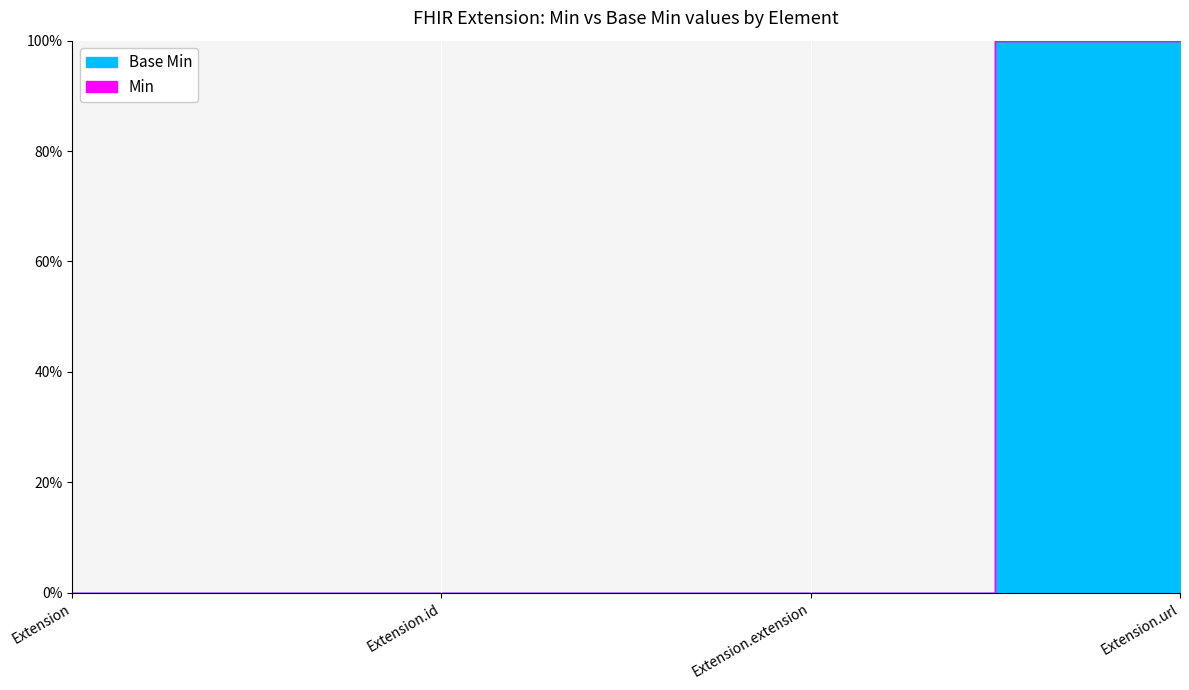

True or false: Min and Base Min intersect in this chart.

False